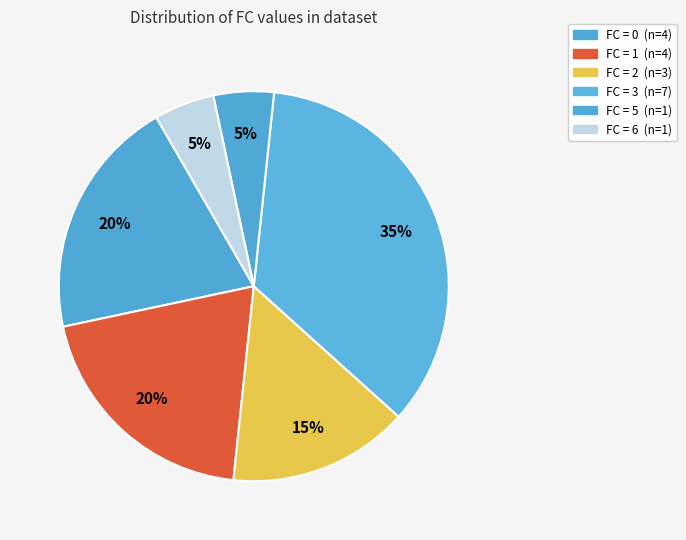

Count the number of slices in the pie.

6